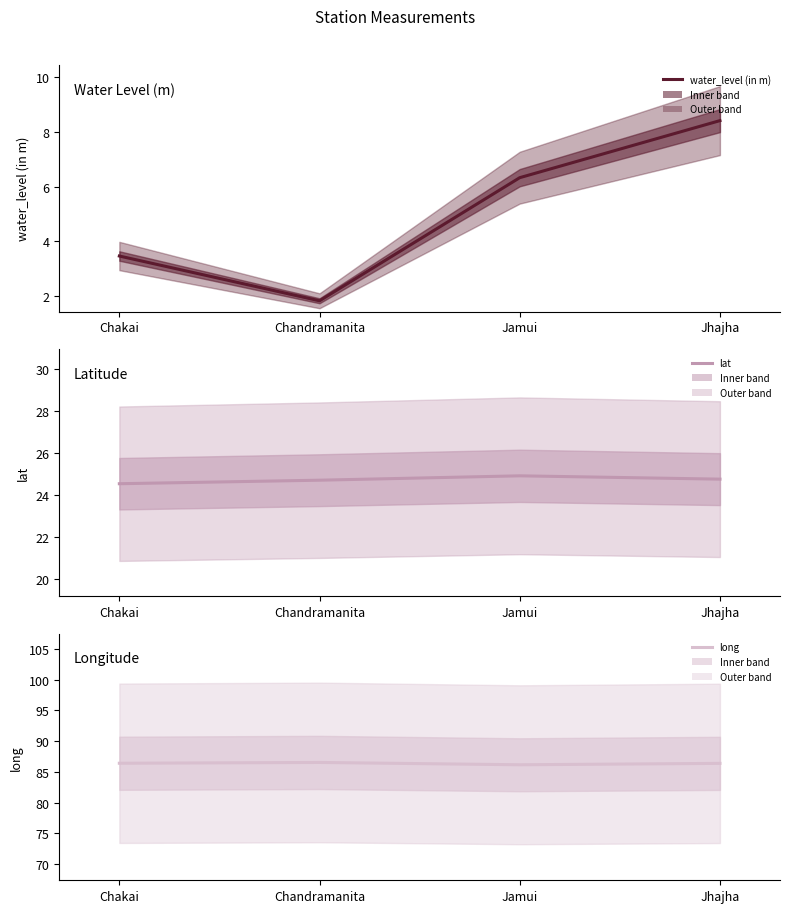

What is the label of the 1st point from the left?

Chakai